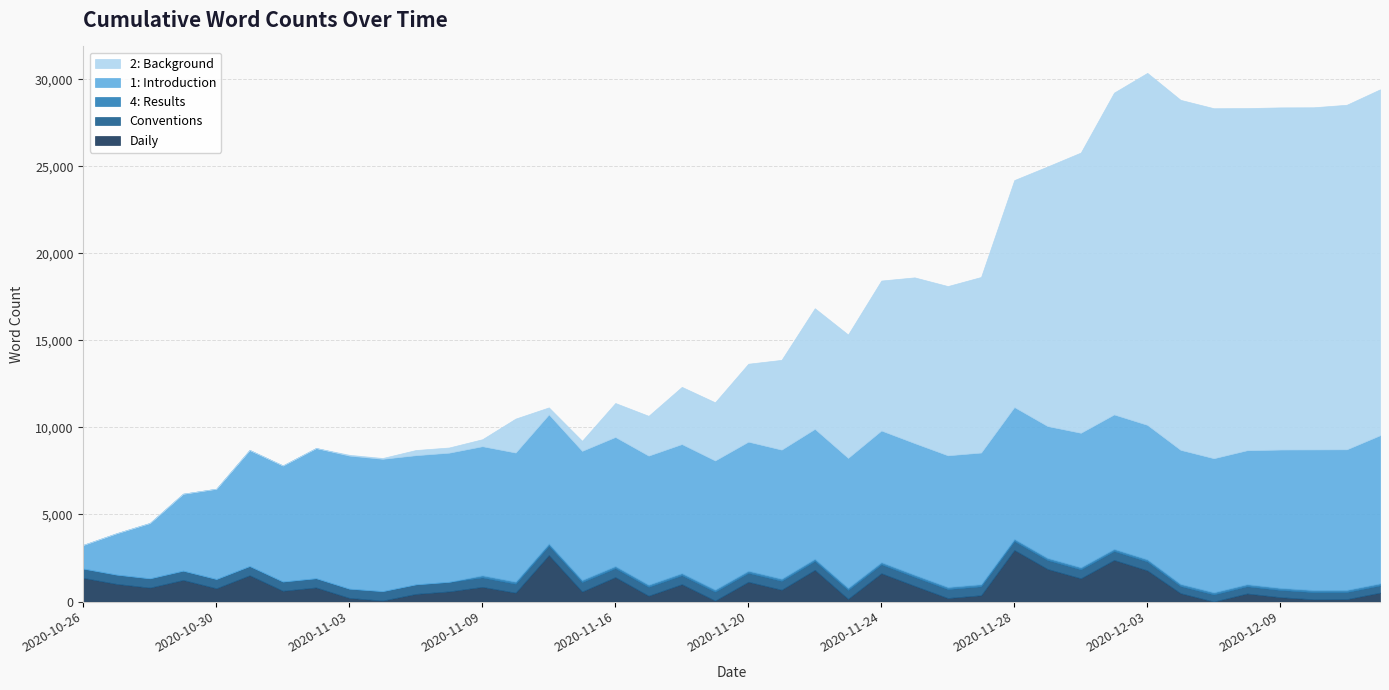

Reading left to right, extract all data points from this chart.

1: Introduction: 1360	2374	3175	4416	5179	6658	6658	7469	7638	7595	7413	7413	7413	7413	7413	7413	7413	7413	7413	7413	7413	7413	7461	7461	7562	7562	7562	7562	7574	7574	7723	7723	7724	7700	7700	7694	7945	8074	8074	8506
2: Background: 0	0	0	0	0	5	5	5	46	46	297	297	401	1949	401	577	1949	2284	3283	3339	4475	5154	6928	7084	8611	9516	9719	10081	13033	14905	16092	18481	20212	20099	20099	19648	19649	19649	19786	19865
Conventions: 535	535	535	535	535	528	528	528	528	541	547	547	547	516	547	547	516	516	516	516	516	516	516	516	516	516	516	516	516	516	516	516	516	414	414	416	416	416	416	416
4: Results: 0	0	0	0	0	5	5	5	5	5	5	5	117	117	117	117	117	117	117	117	117	117	117	117	117	117	117	117	117	117	117	117	117	117	117	116	116	116	116	116
Daily: 1360	1014	801	1241	763	1511	621	811	210	56	439	584	843	511	2671	577	1406	335	999	56	1136	679	1822	156	1628	905	203	362	2964	1872	1336	2389	1791	481	0	463	252	129	137	511